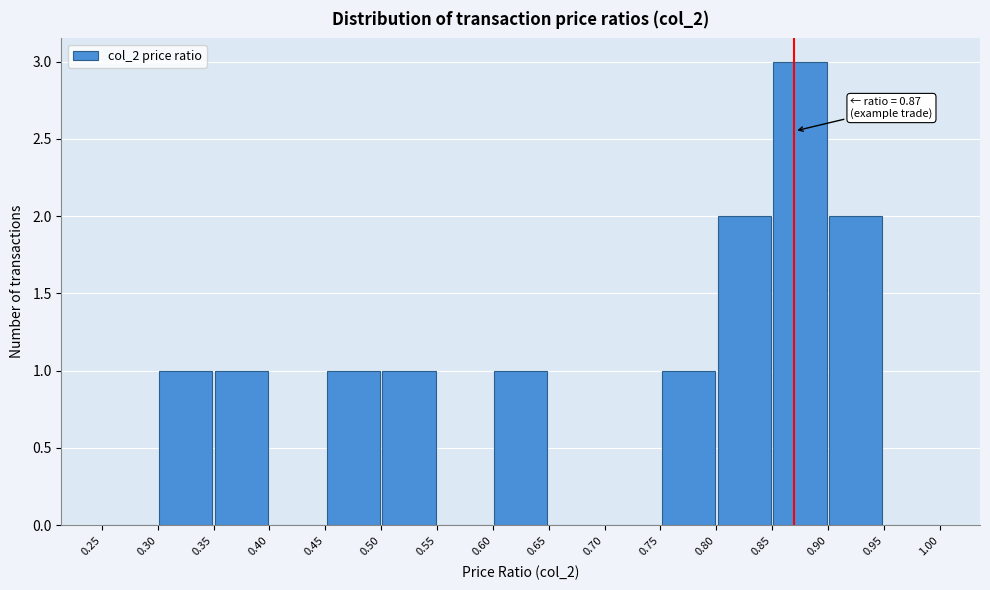

Which range on the x-axis has the tallest bar?

0.85 to 0.90